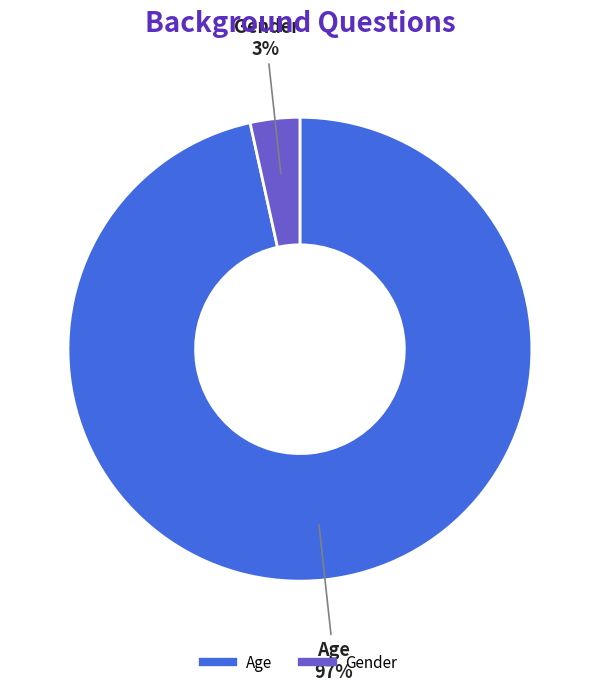

How many segments does this pie chart have?

2